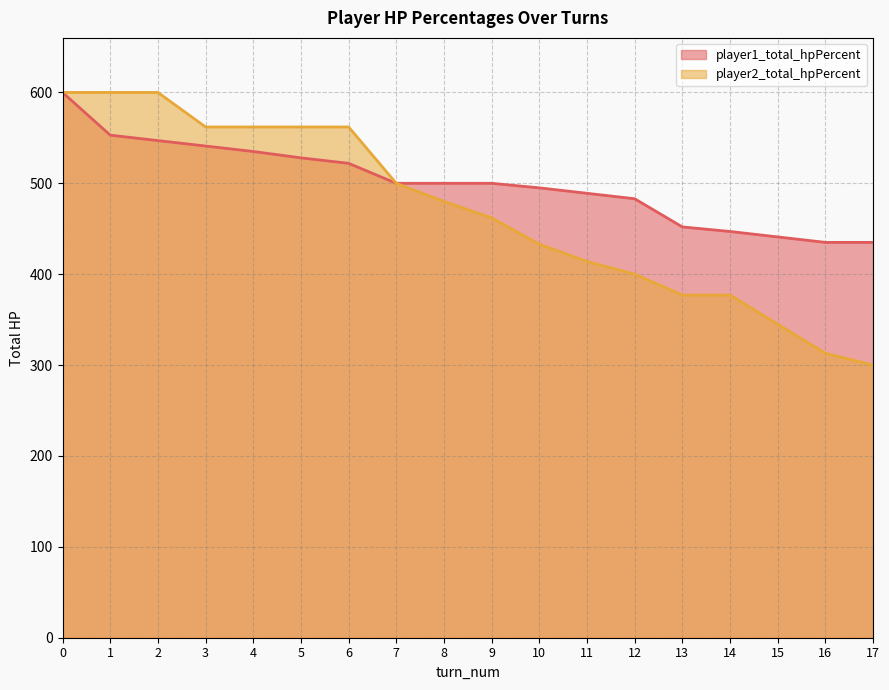

List the series in order of their overall mean, lowest first.

player2_total_hpPercent, player1_total_hpPercent